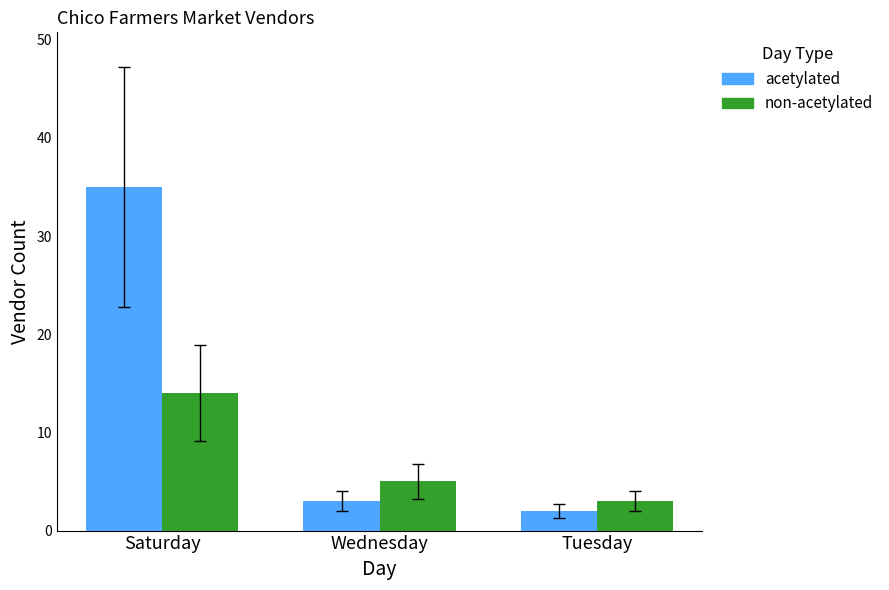

The value of acetylated at Tuesday is 2. True or false?

True